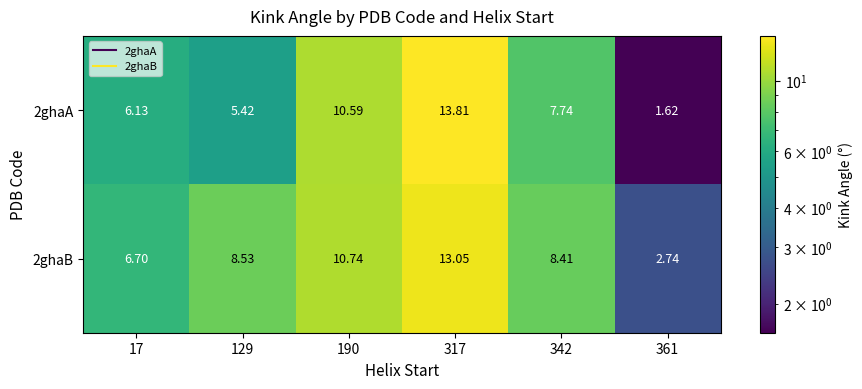

How many categories are shown in the chart?

6